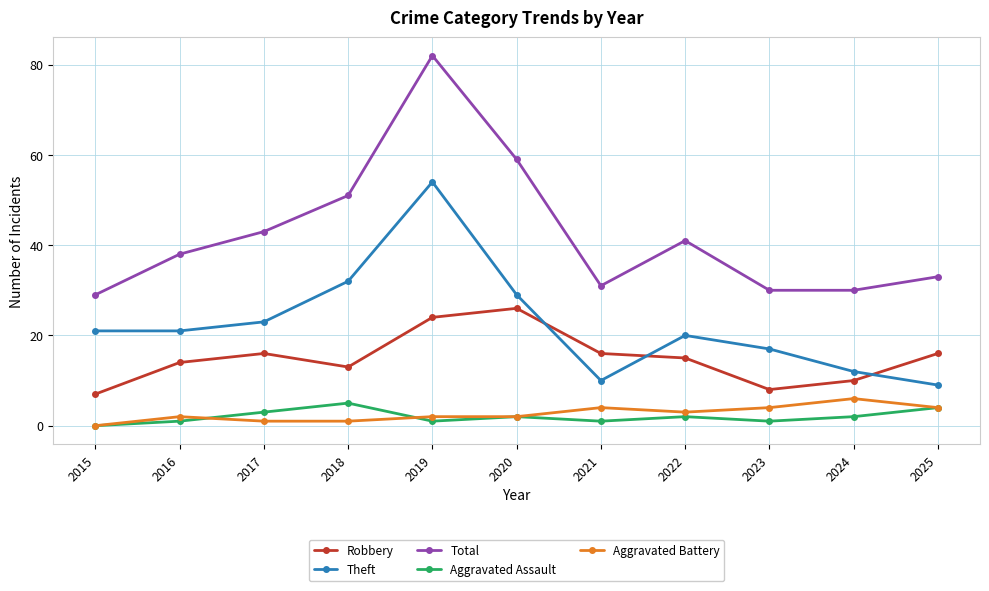

Which series changed the most between 2019 and 2023?

Total